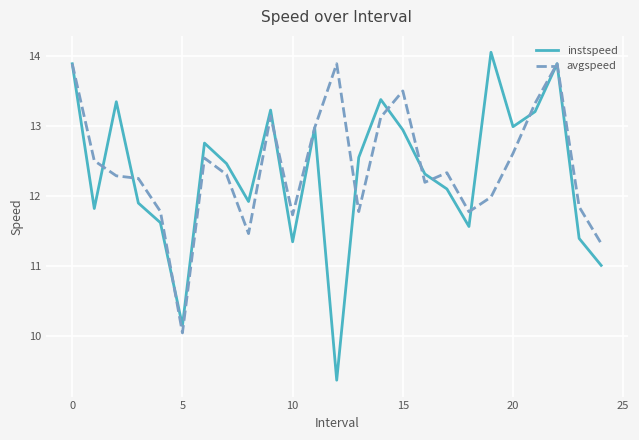

What is the minimum value for avgspeed?

10.0